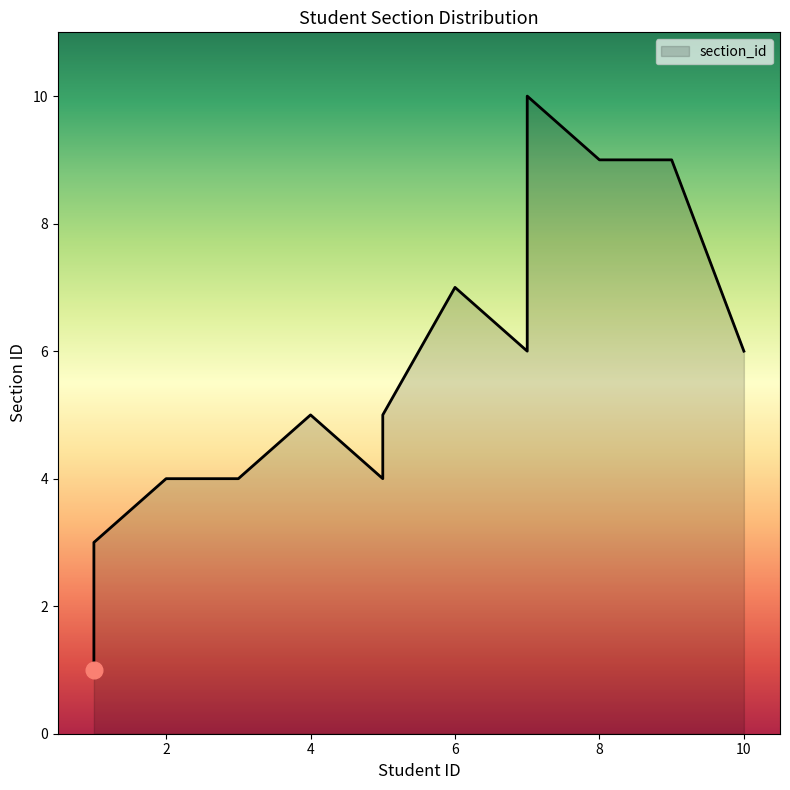

What is the difference between the maximum and second lowest values?

7